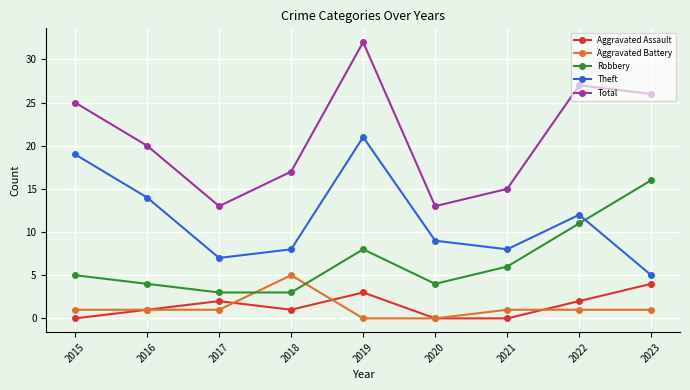

What is the difference between the second highest and second lowest values in the Total series?

14